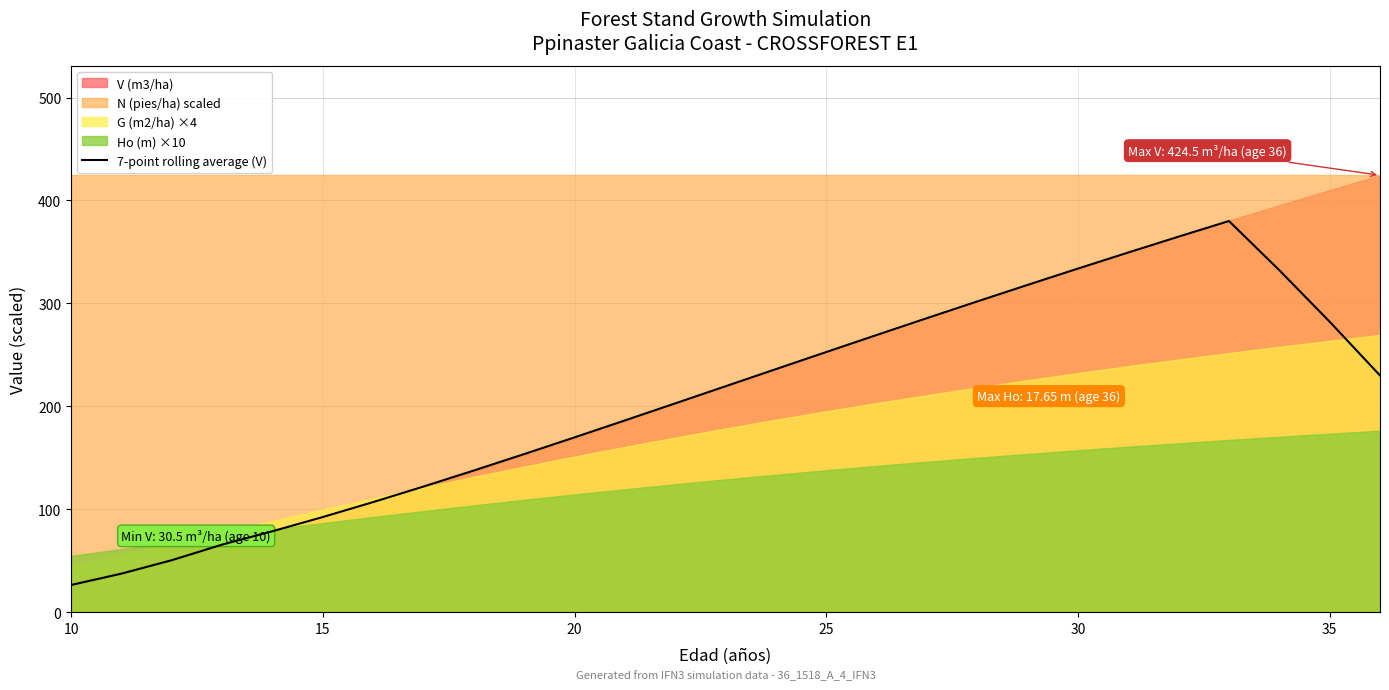

How many data points does each series have?

27